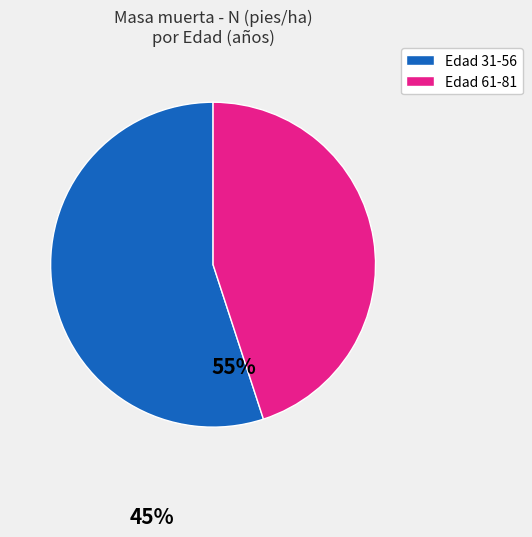

How many slices are in this pie chart?

2